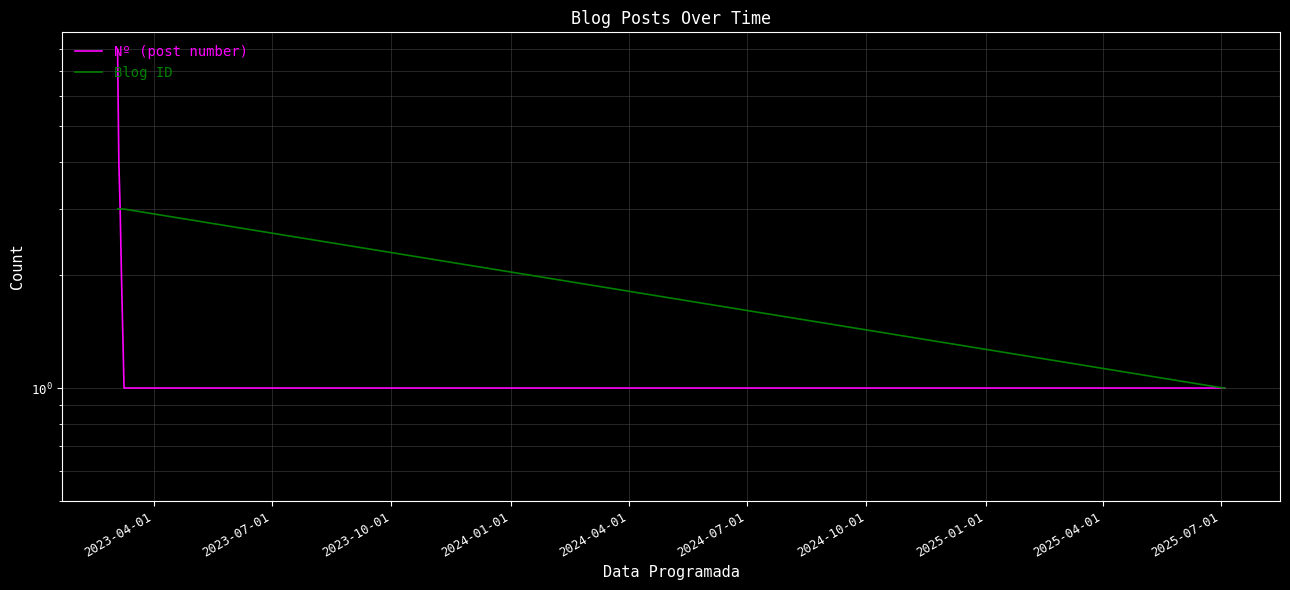

At which category is the sum across all series the highest?

2023-04-01